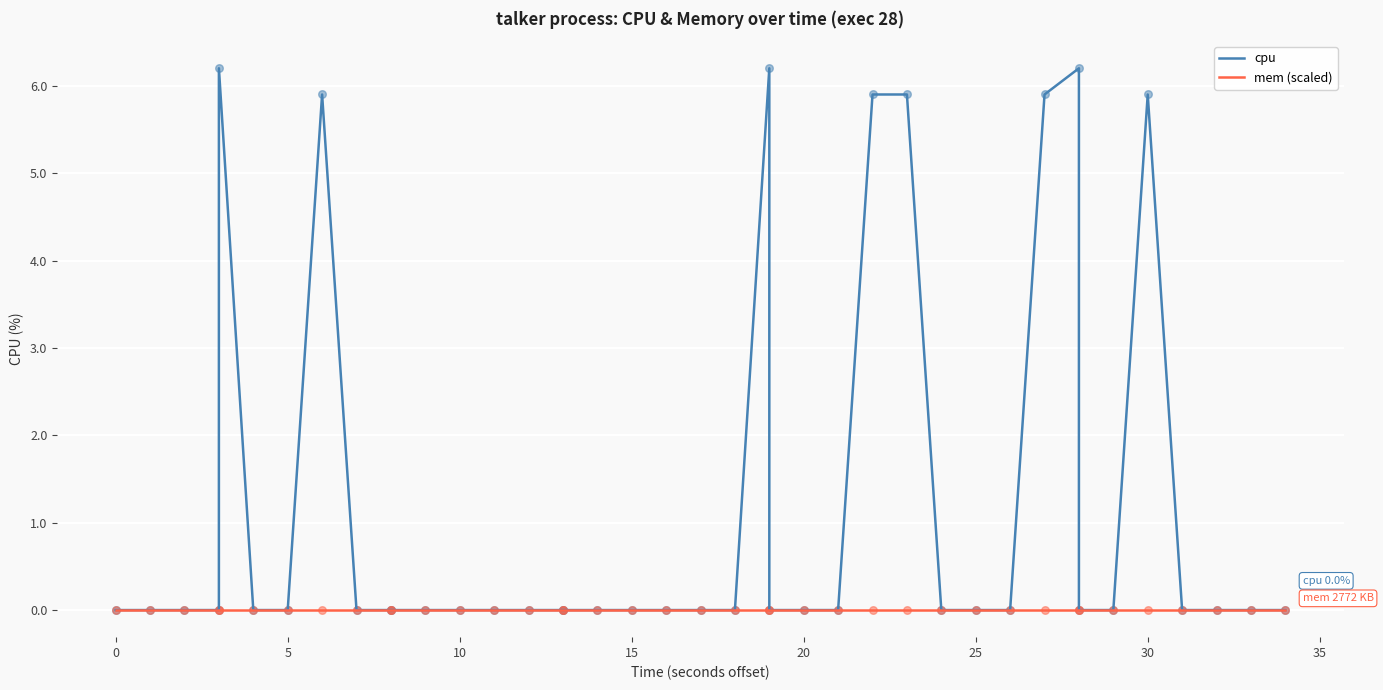

Which series has the largest Y range (max minus min)?

cpu